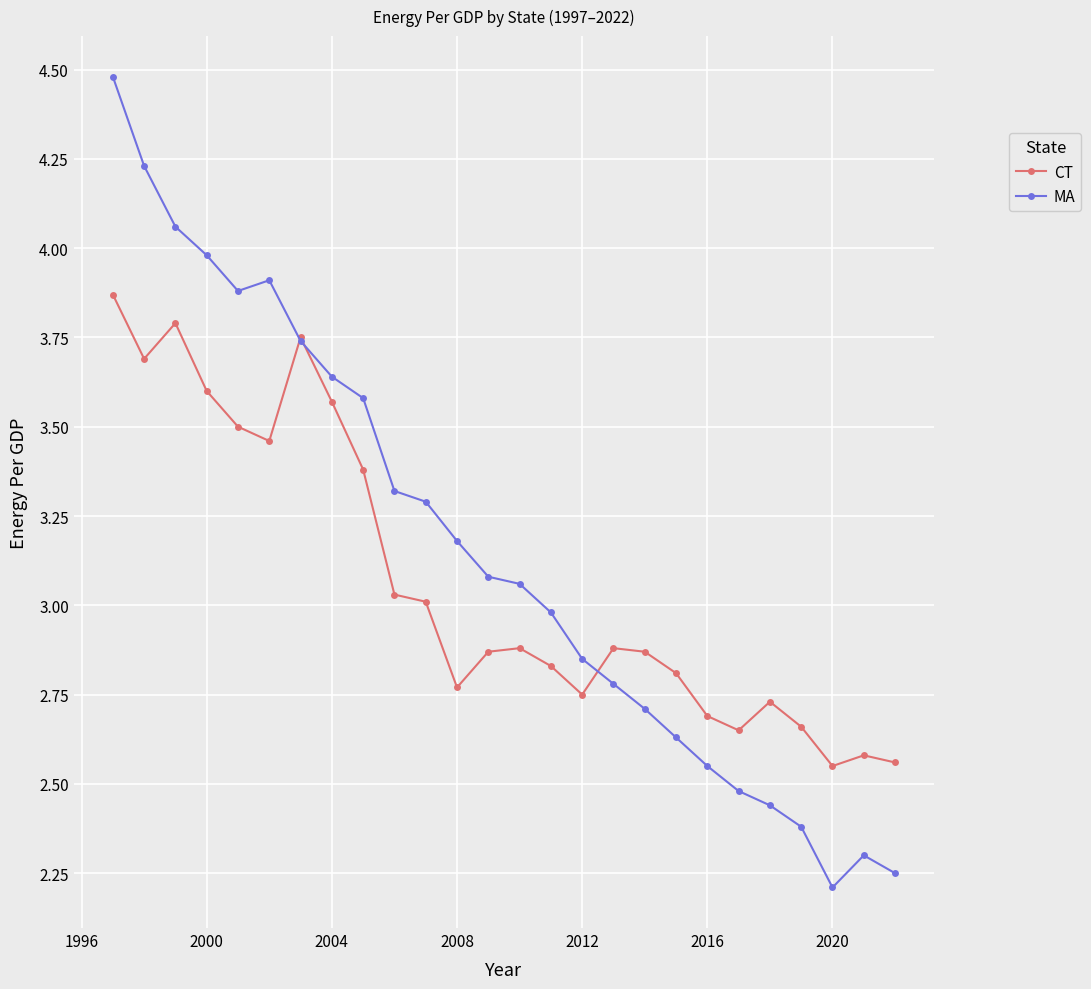

What is the maximum value for MA?

4.5